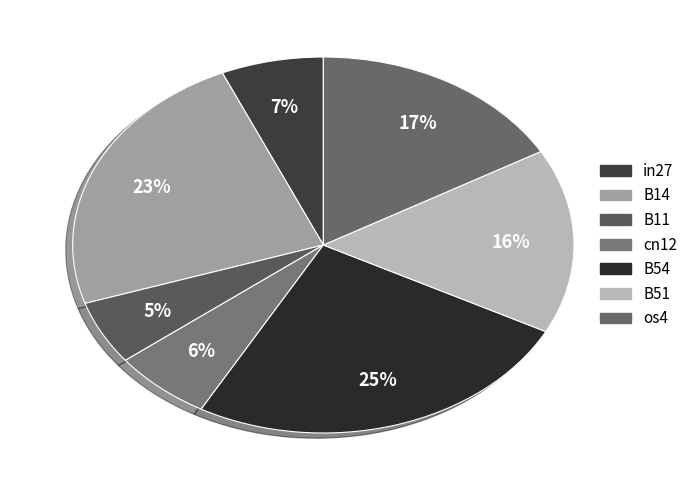

True or false: in27 accounts for 7% of the total.

True